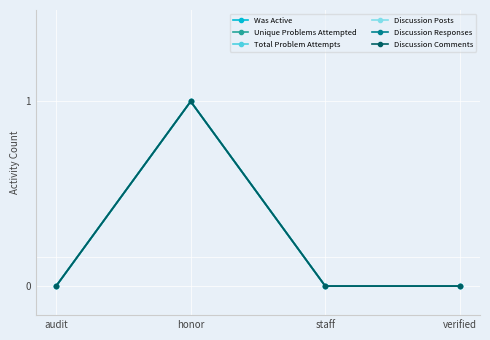

True or false: Total Problem Attempts has more than 2 interior local peaks.

False